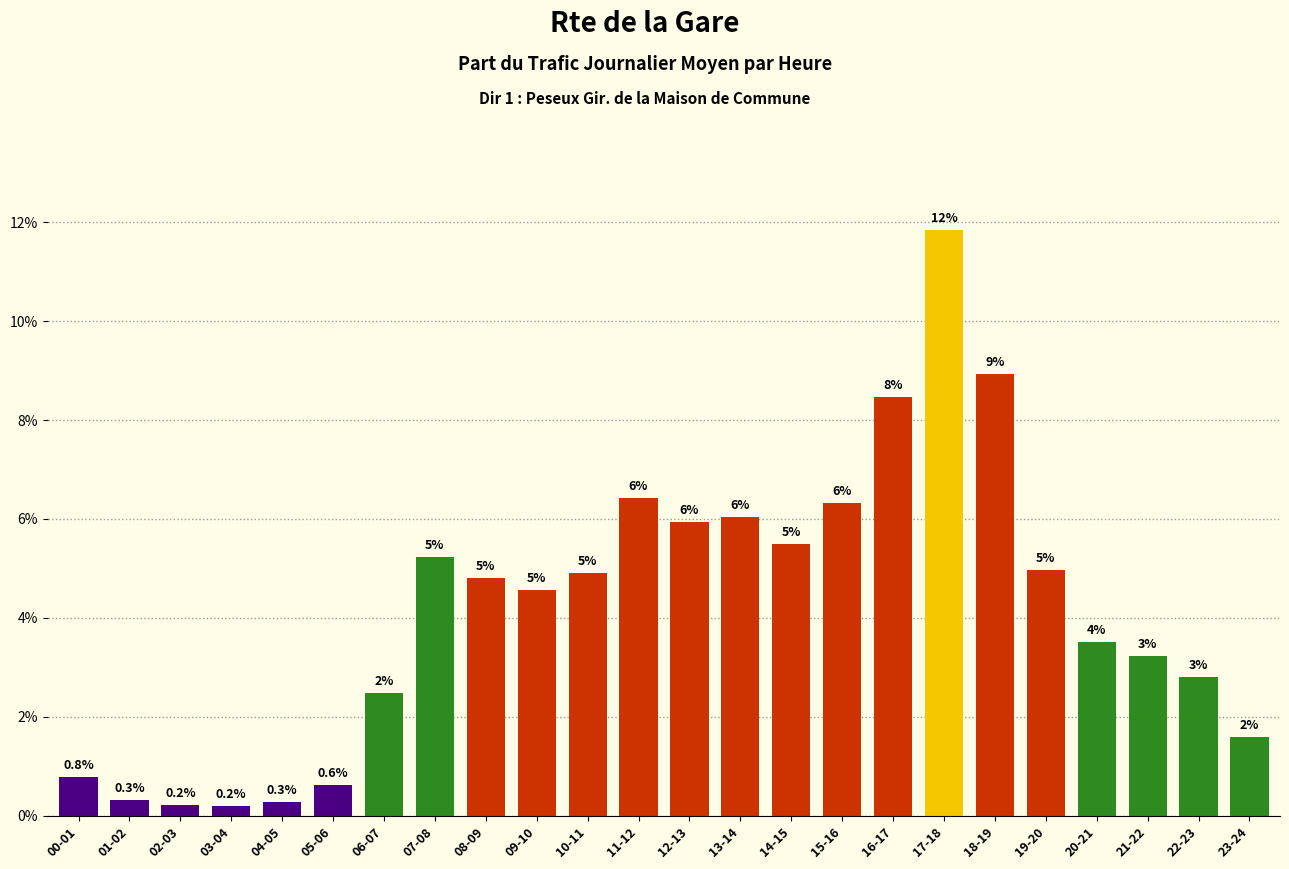

Are the bars horizontal?

No